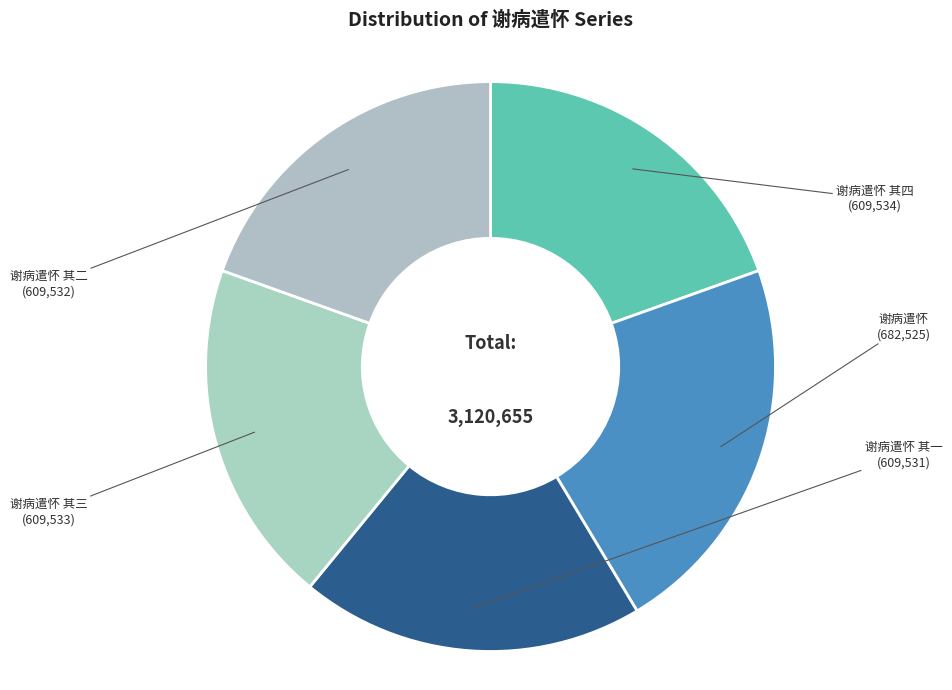

Is it true that 谢病遣怀 is 28% of the pie?

False